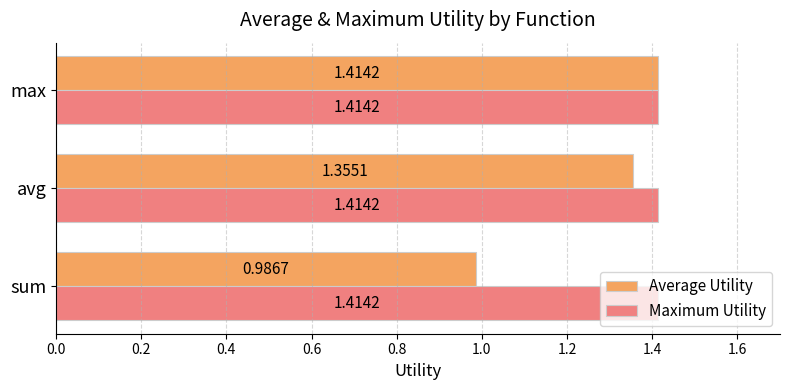

What is the difference between the maximum and minimum values in the Average Utility series?

0.4